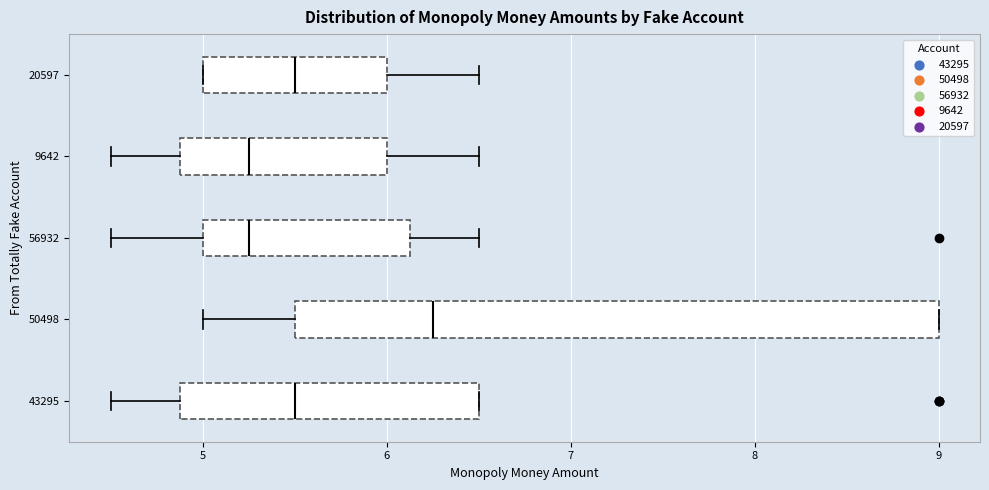

Which box's median line is the furthest to the right?

50498